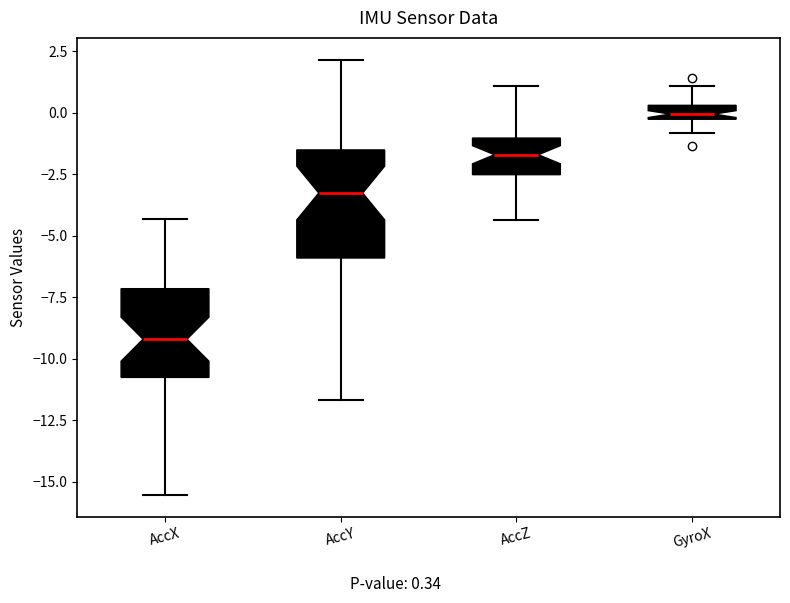

Which box has the highest median line?

GyroX